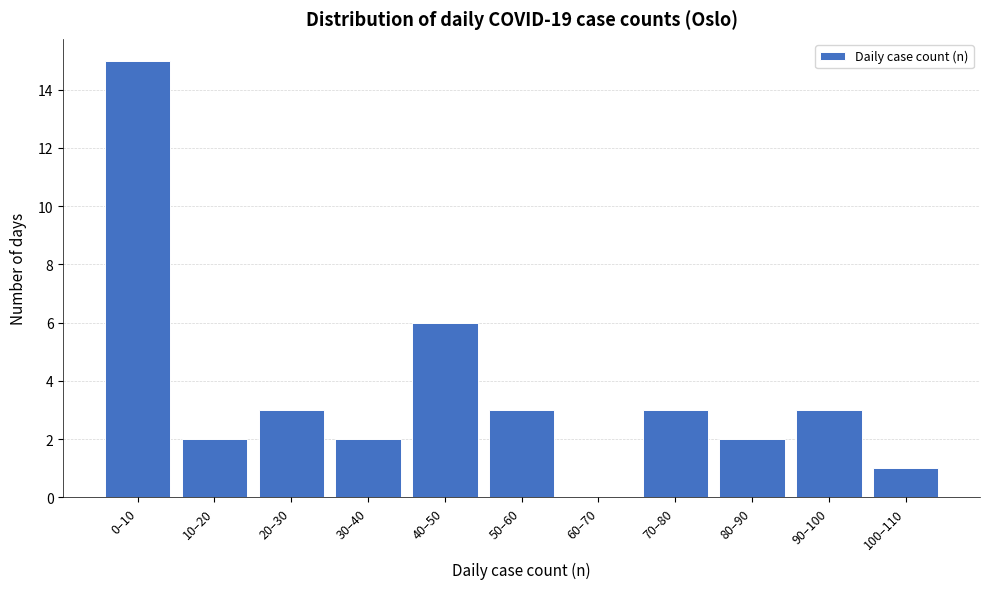

Reading right to left, extract all data points from this chart.

100–110=1	90–100=3	80–90=2	70–80=3	60–70=0	50–60=3	40–50=6	30–40=2	20–30=3	10–20=2	0–10=15